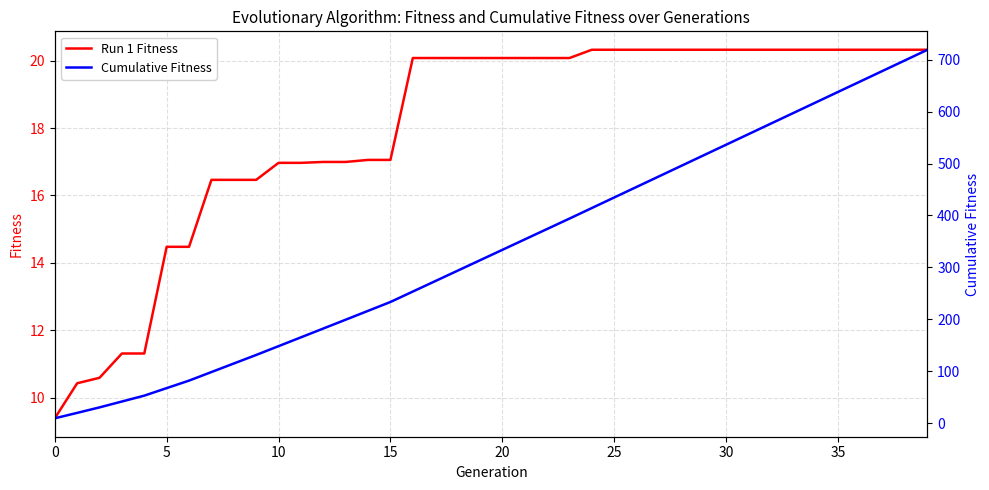

True or false: Cumulative Fitness and Run 1 Fitness intersect in this chart.

False